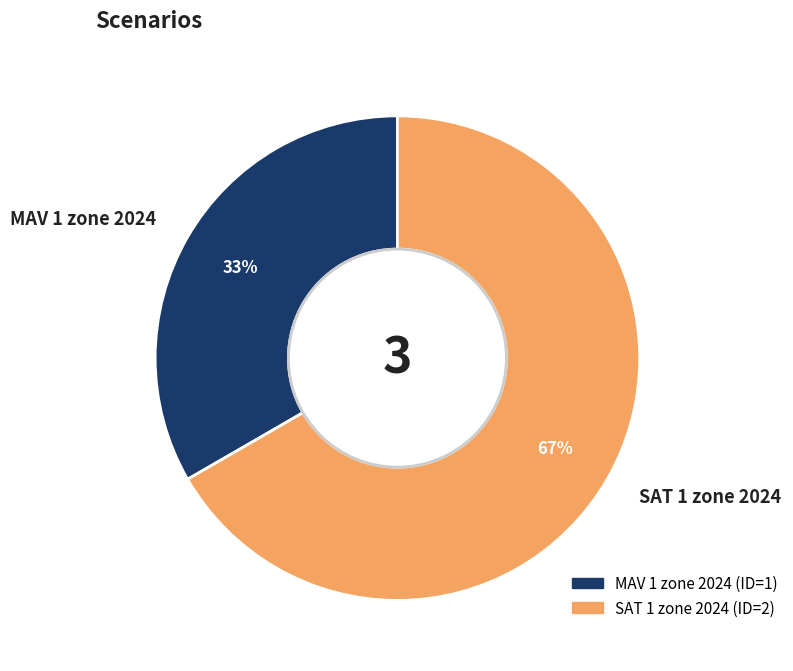

Is MAV 1 zone 2024 the majority of the pie?

No